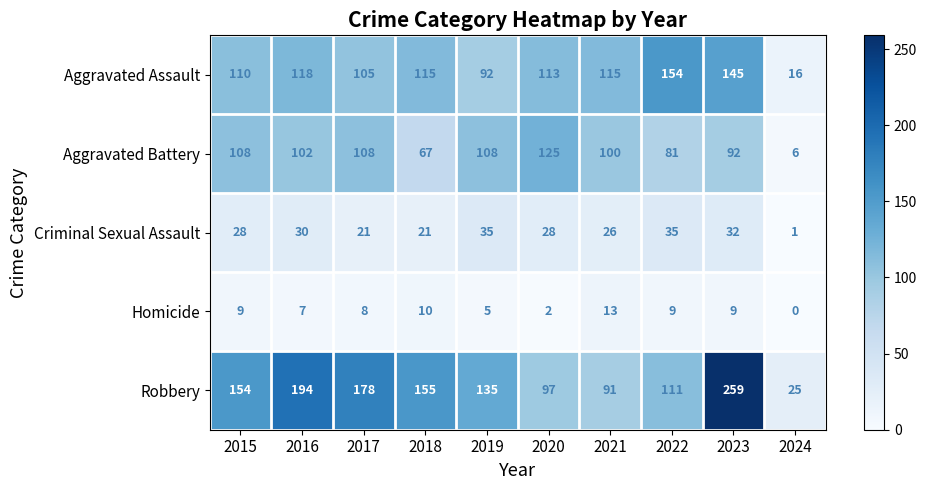

What value does the Aggravated Assault series have at 2020, to the nearest 10?

110